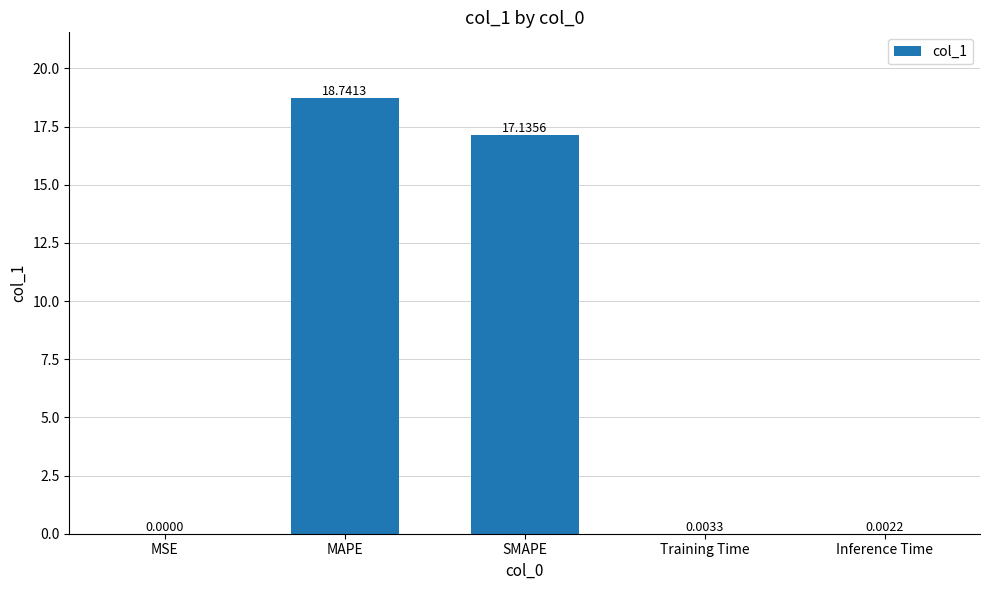

What is the change in value from MSE to MAPE?

+18.7